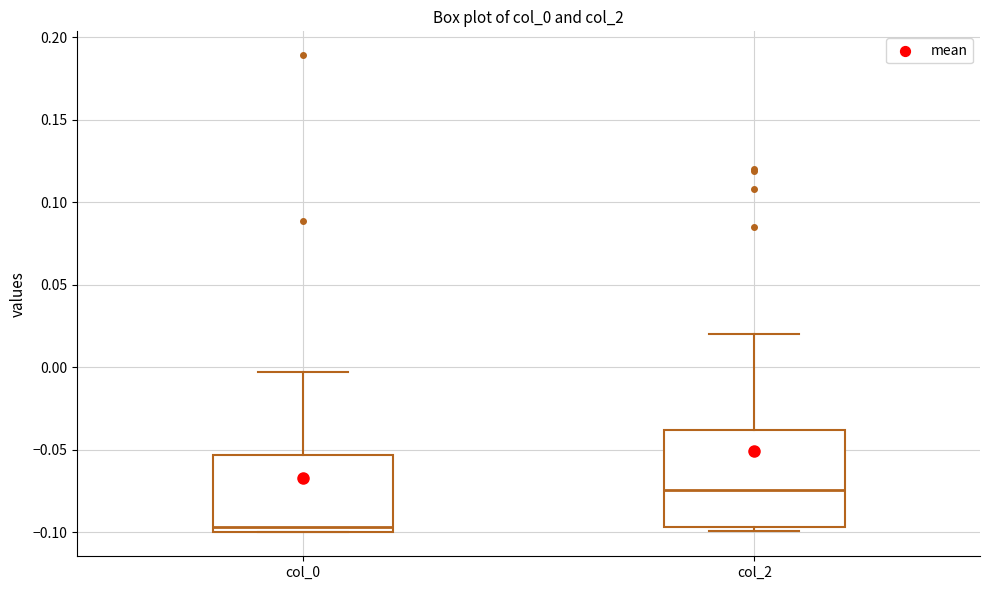

Where does the upper whisker of the box for col_2 end on the y-axis? The values are not printed on the chart, so give them approximately, as read against the axis.

0.020